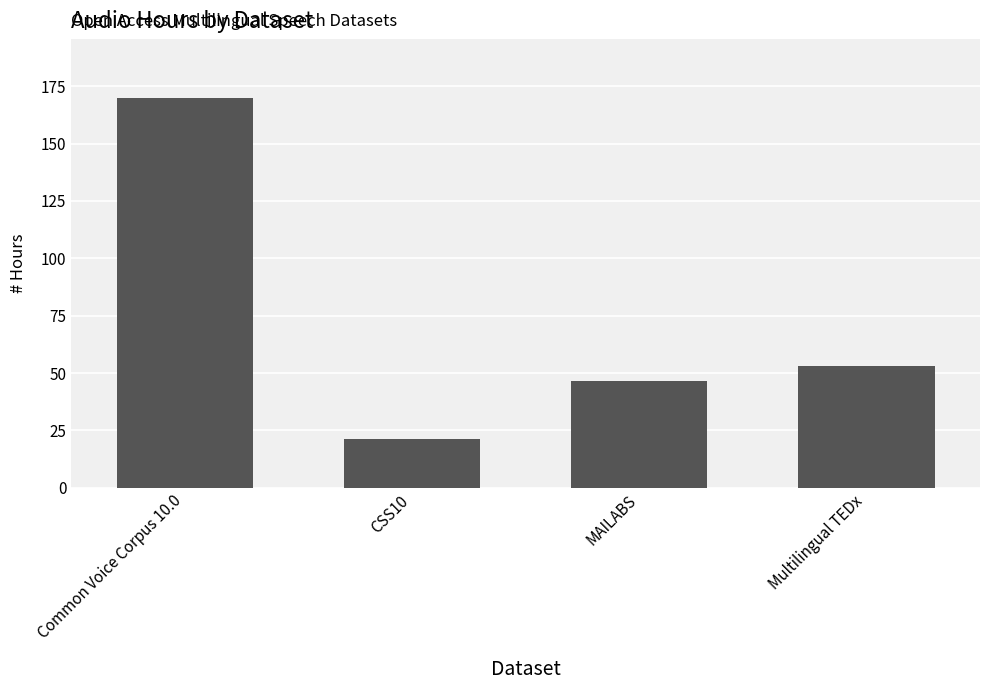

What value does the data have at Common Voice Corpus 10.0?

170.0